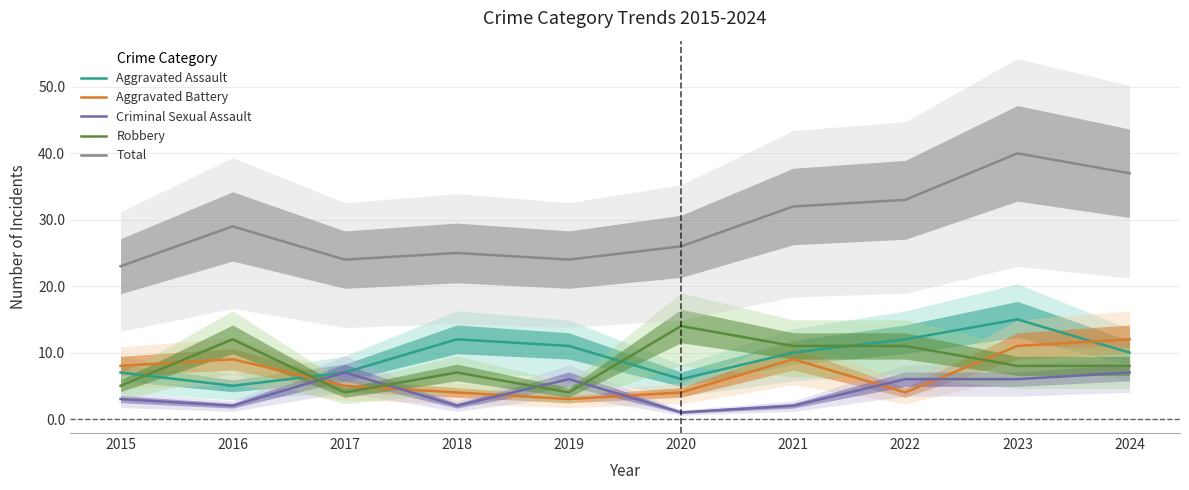

The value of Aggravated Battery at 2021 is 4. True or false?

False